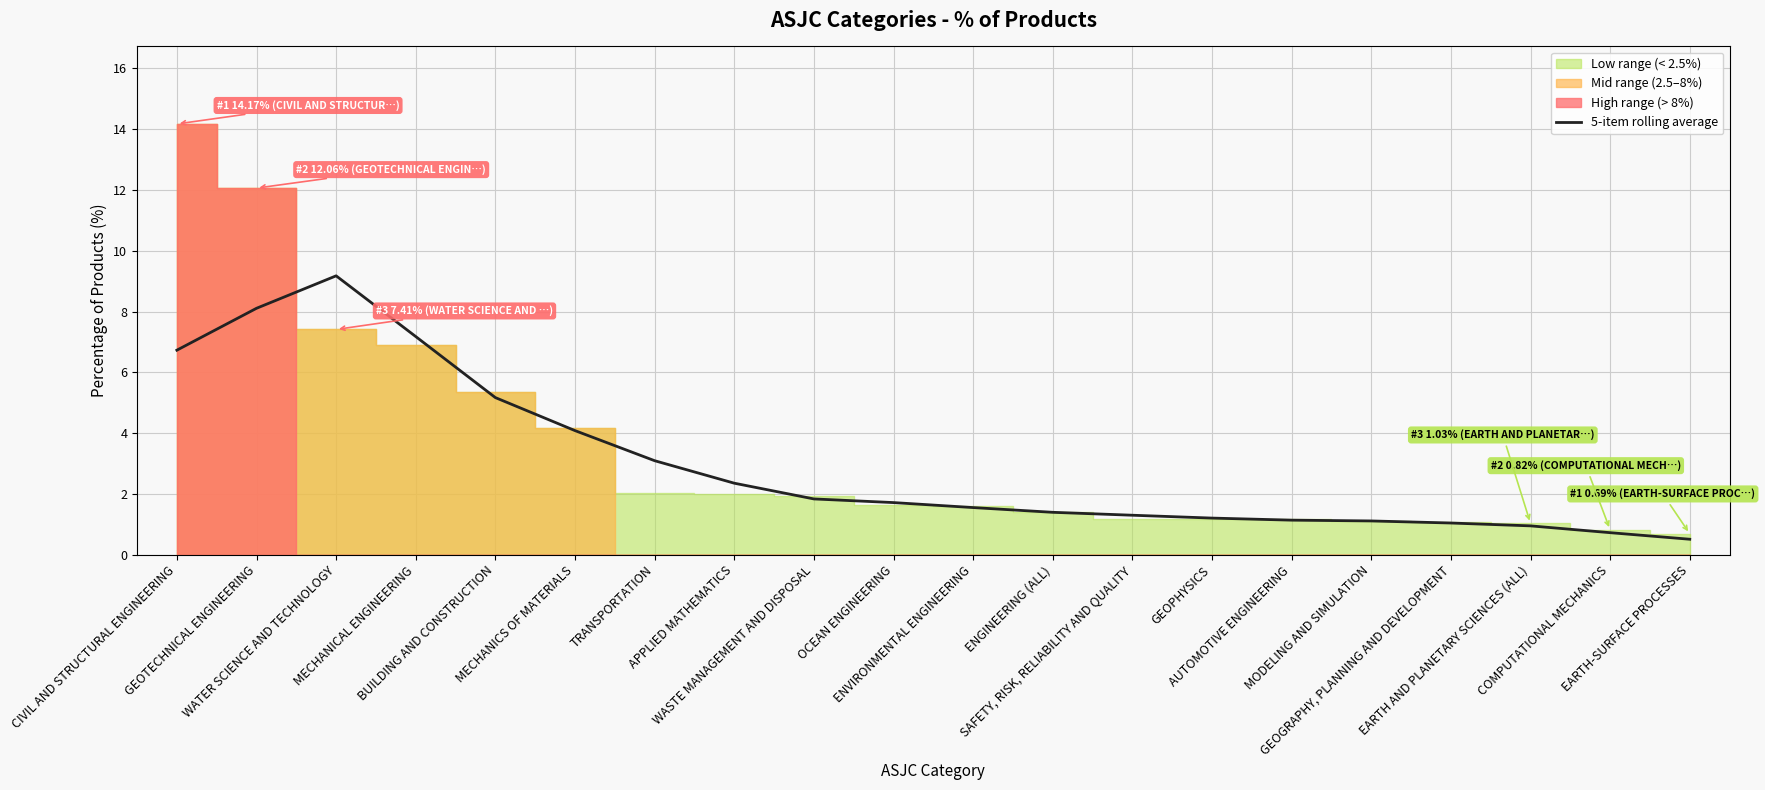

What is the label of the 5th point from the left?

BUILDING AND CONSTRUCTION